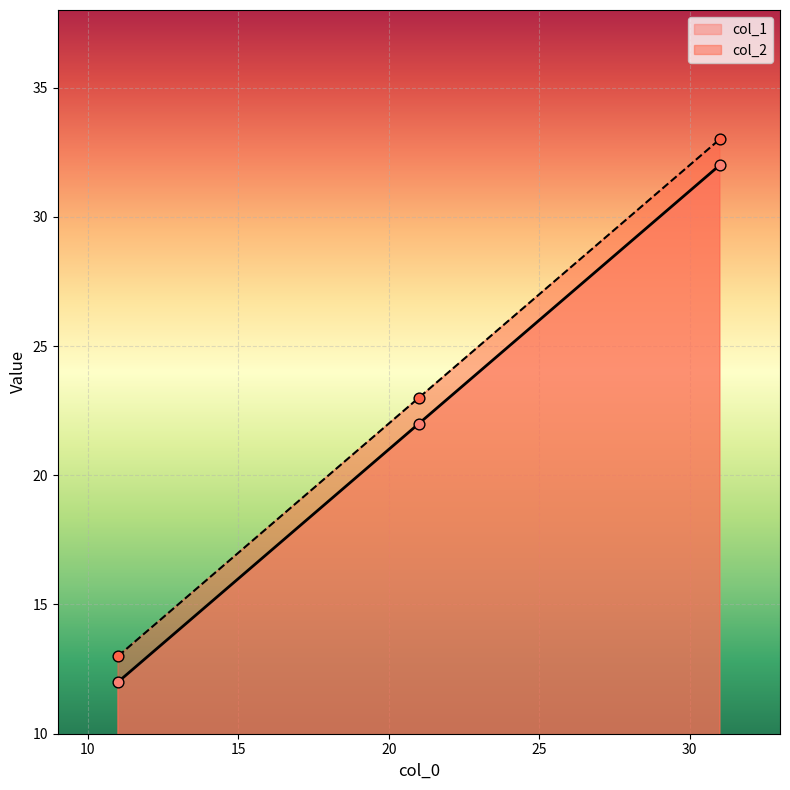

Is the value of col_2 at 31 greater than the value of col_1 at 31?

Yes